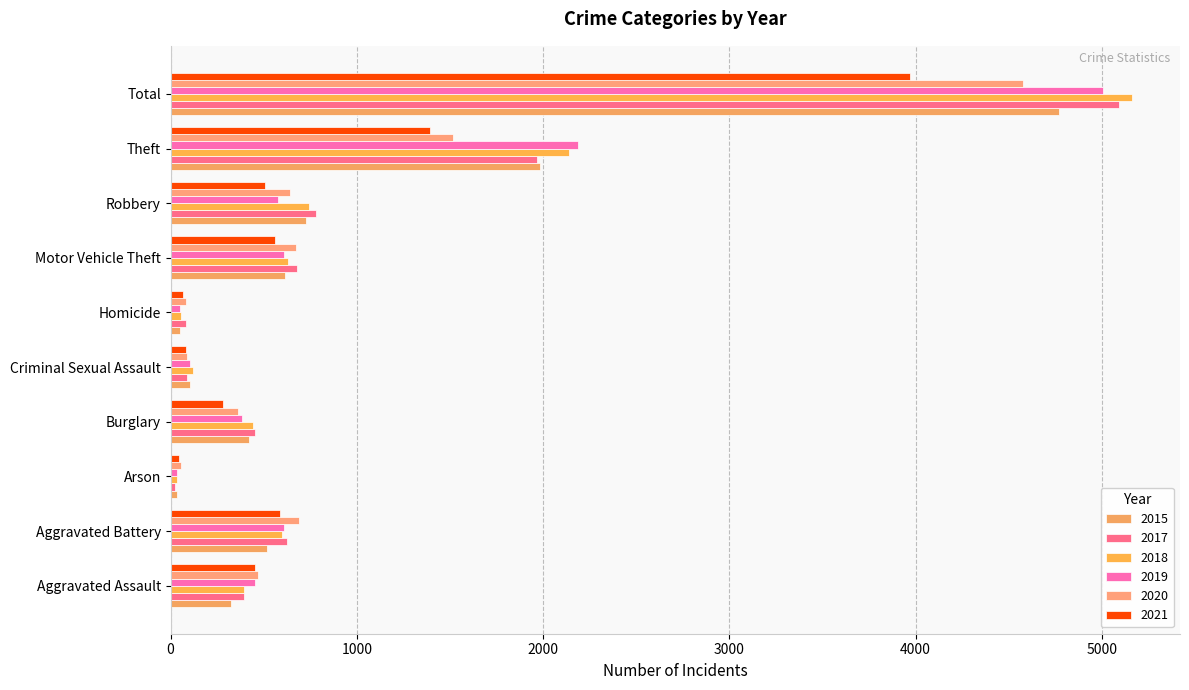

Is the value of 2020 at Homicide greater than the value of 2015 at Homicide?

Yes